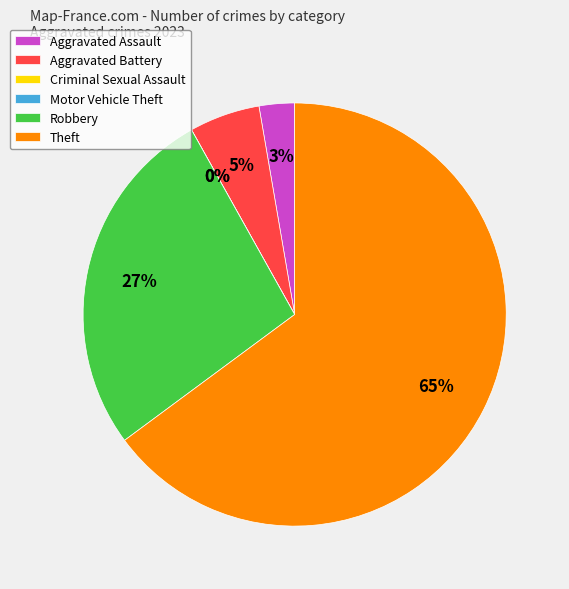

Is there a majority slice in this chart?

Yes